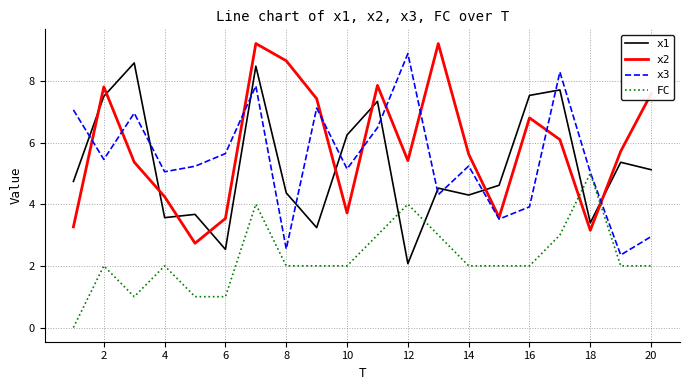

What are all the series names shown in the legend?

x1, x2, x3, FC